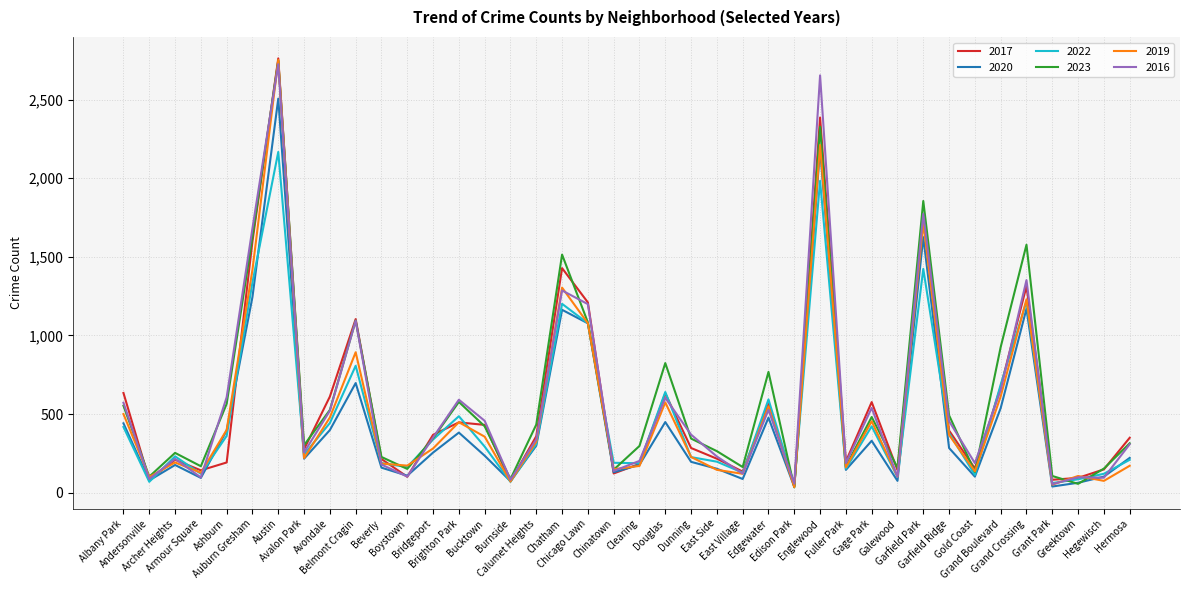

At which label does 2019 first exceed 281?

Albany Park